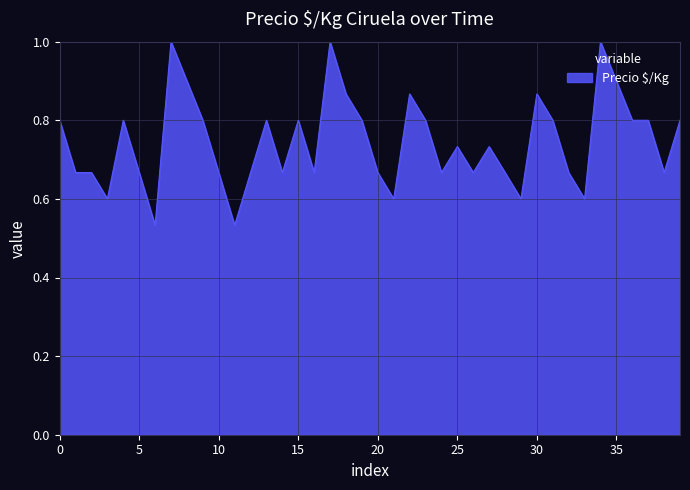

How many lines are shown in the chart?

1